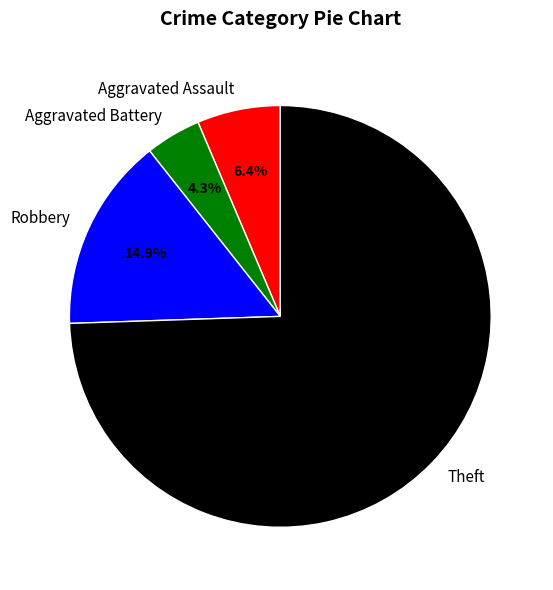

What percentage is the Aggravated Assault slice, to the nearest percent?

6%